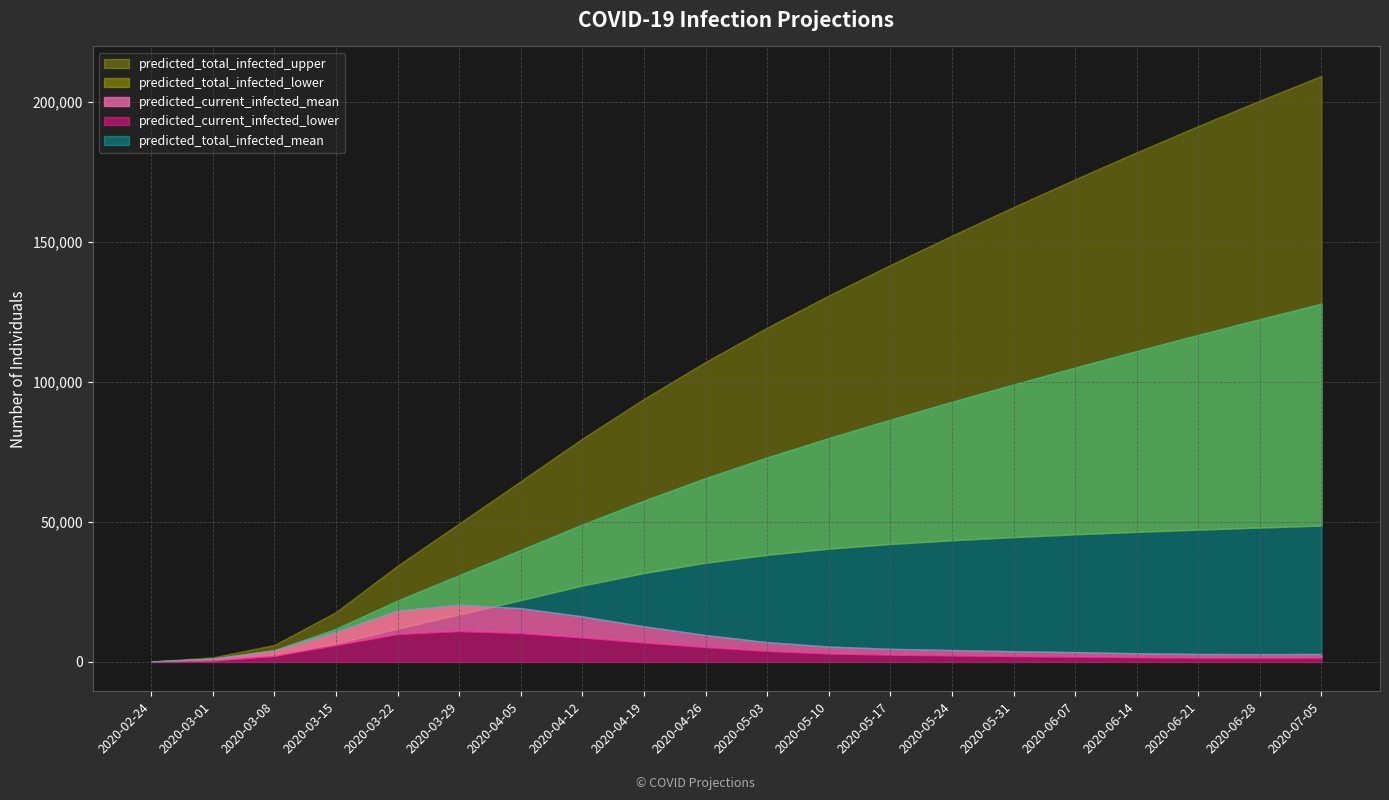

True or false: predicted_current_infected_lower and predicted_total_infected_upper cross at least once.

False